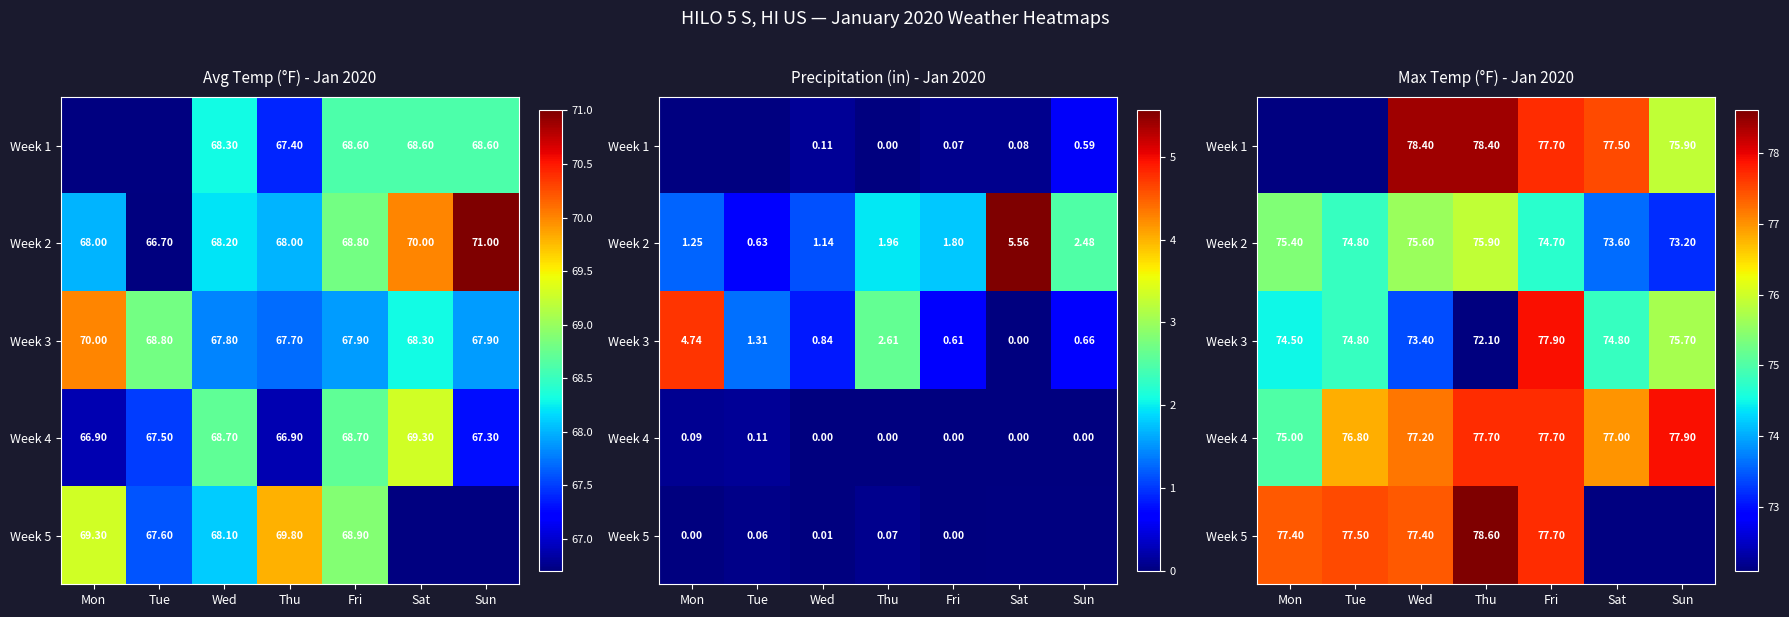

What is the difference between the maximum and minimum values in the Week 3 series?

5.8